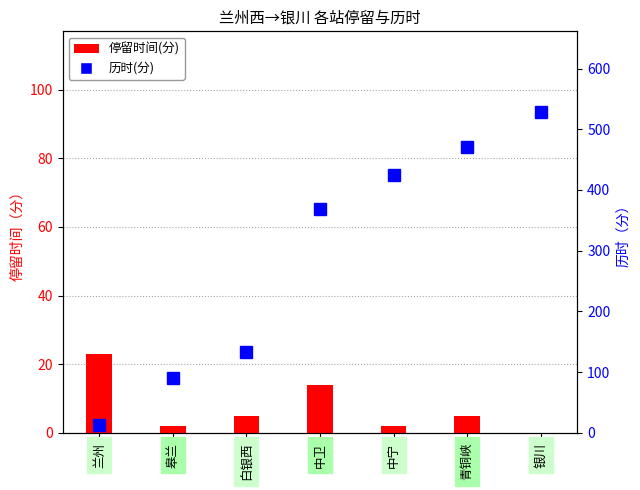

What is the sum of the 历时(分) values at 兰州 and 皋兰?

103